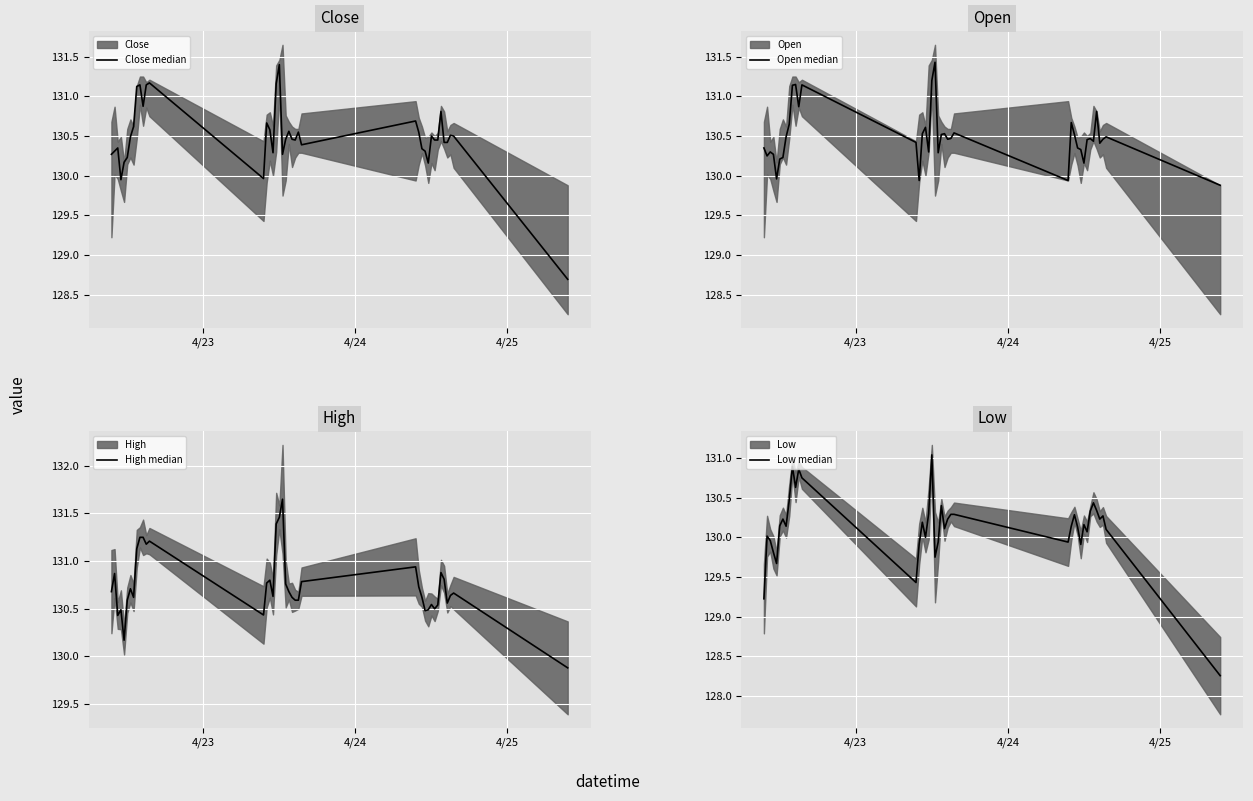

The value of Low median at 31 is 176.5. True or false?

False